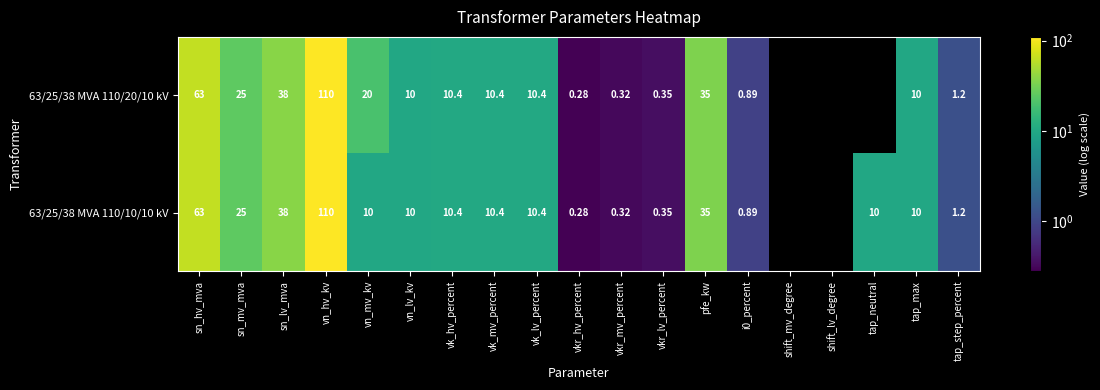

What value does the 63/25/38 MVA 110/20/10 kV series have at tap_step_percent?

1.2